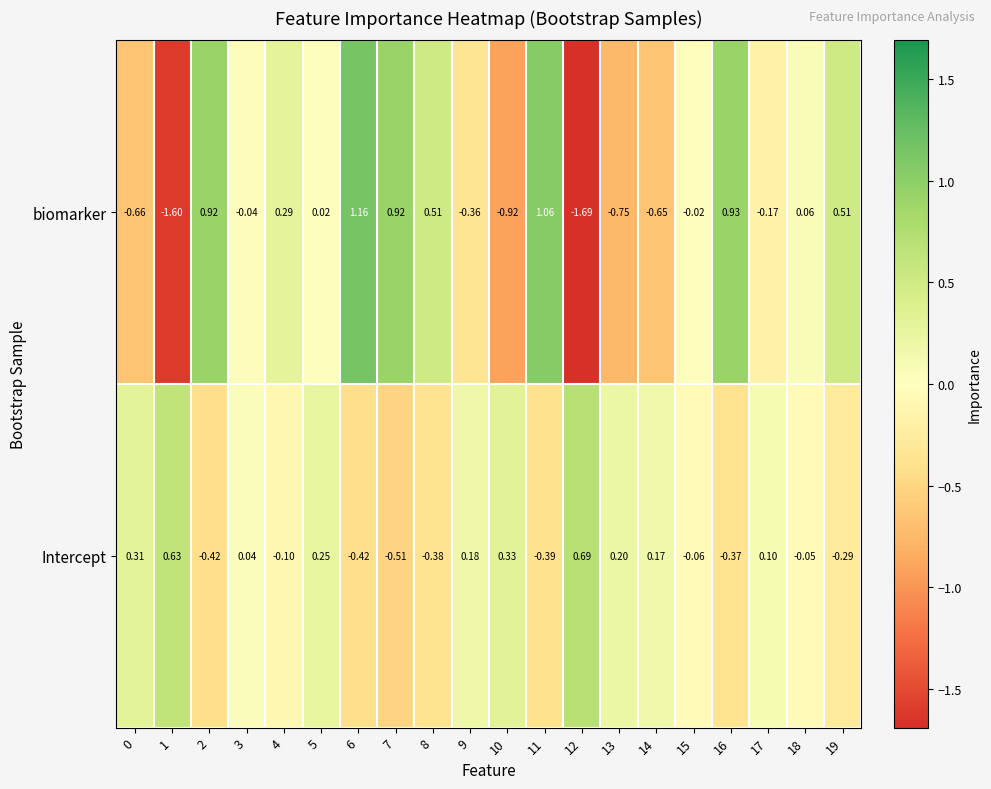

How many data points does each series have?

20